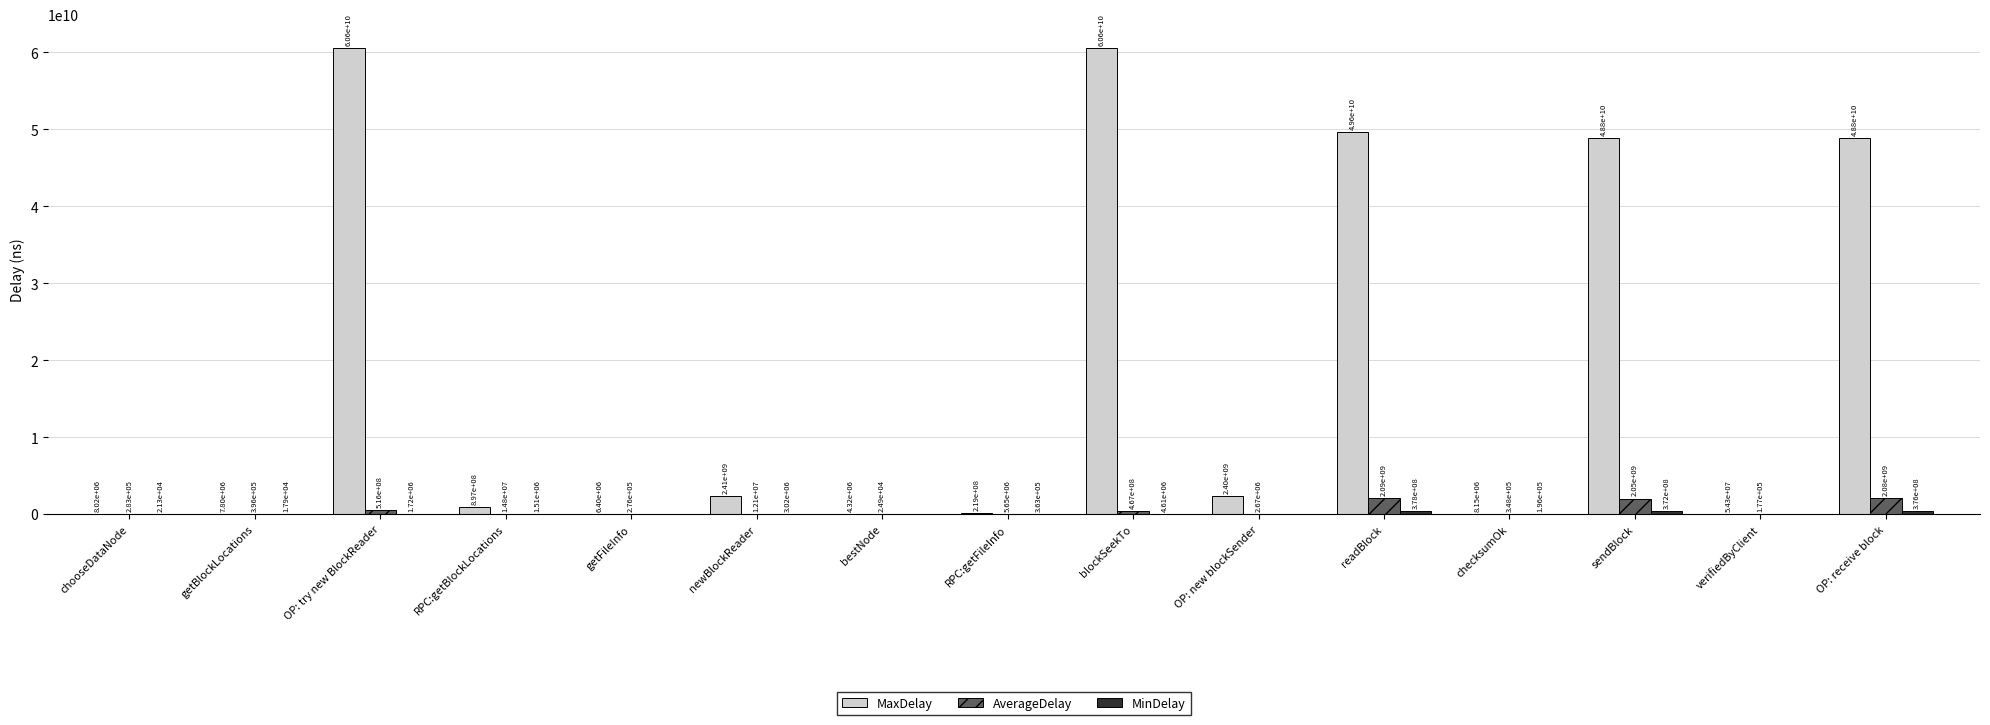

At which category is the sum across all series the highest?

OP: try new BlockReader